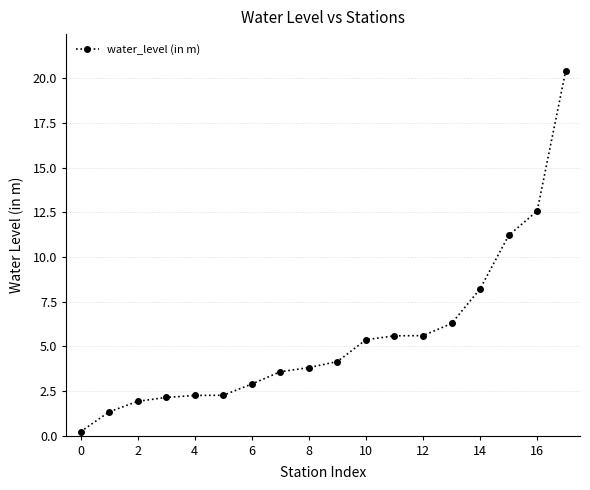

What is the sum of all values?

99.8